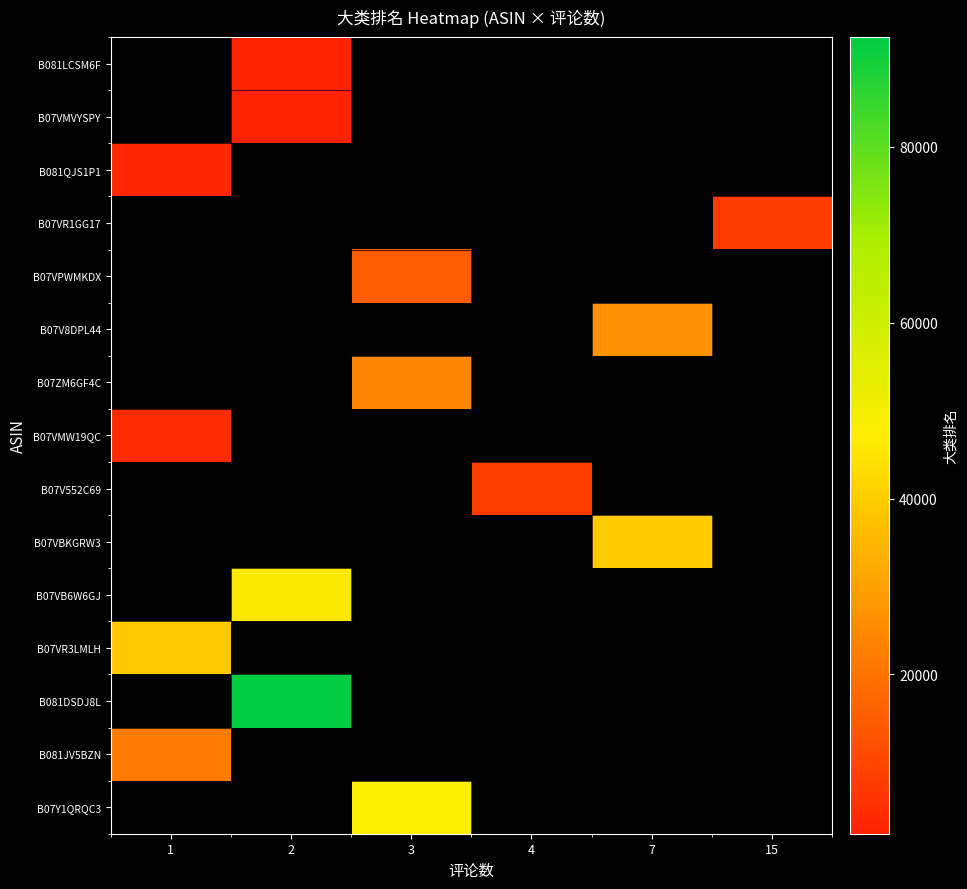

At which category does the chart reach its minimum across all series?

2